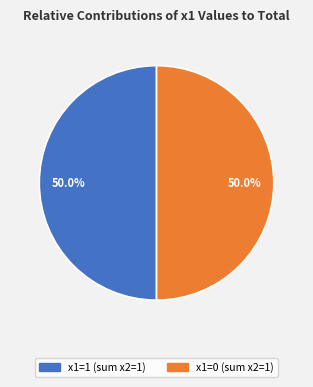

To the nearest percent, what is the average slice percentage?

50%